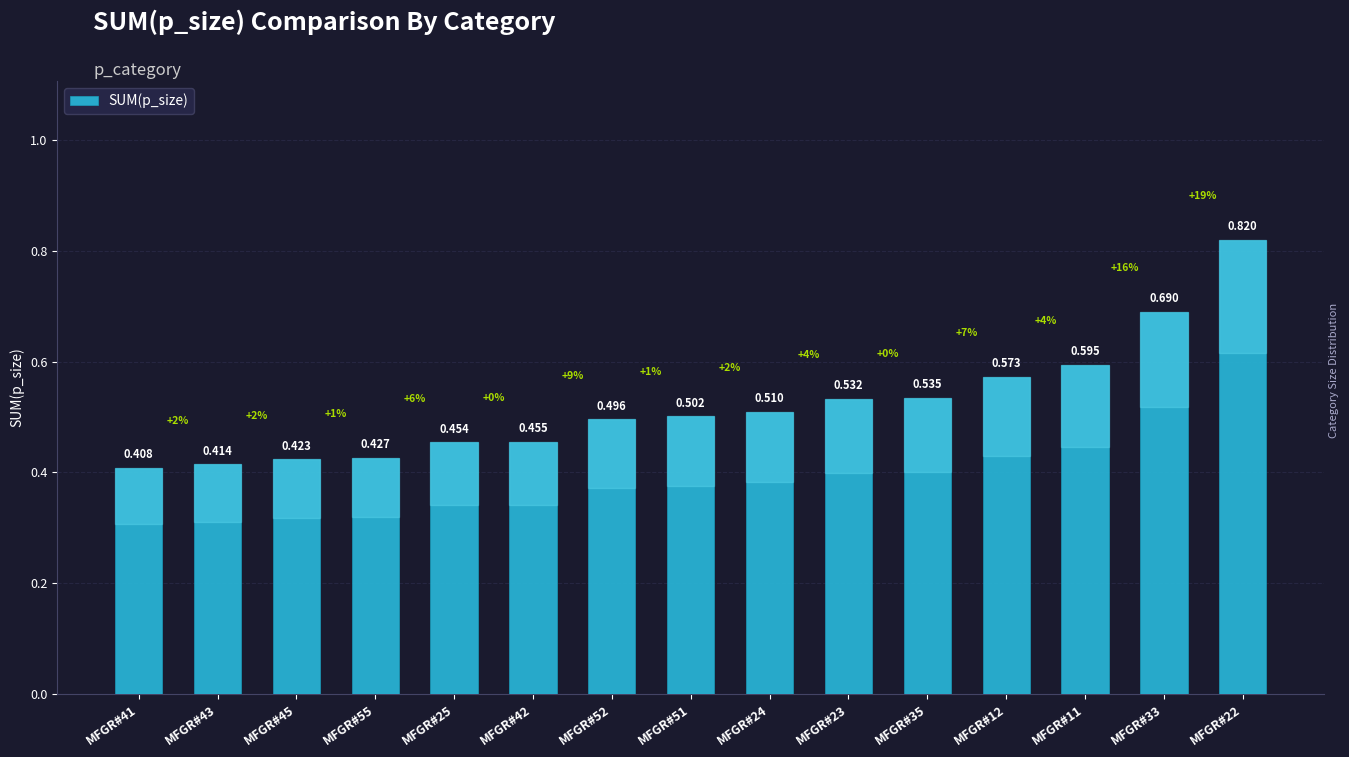

Rank the categories by value from lowest to highest.

MFGR#41, MFGR#43, MFGR#45, MFGR#55, MFGR#25, MFGR#42, MFGR#52, MFGR#51, MFGR#24, MFGR#23, MFGR#35, MFGR#12, MFGR#11, MFGR#33, MFGR#22